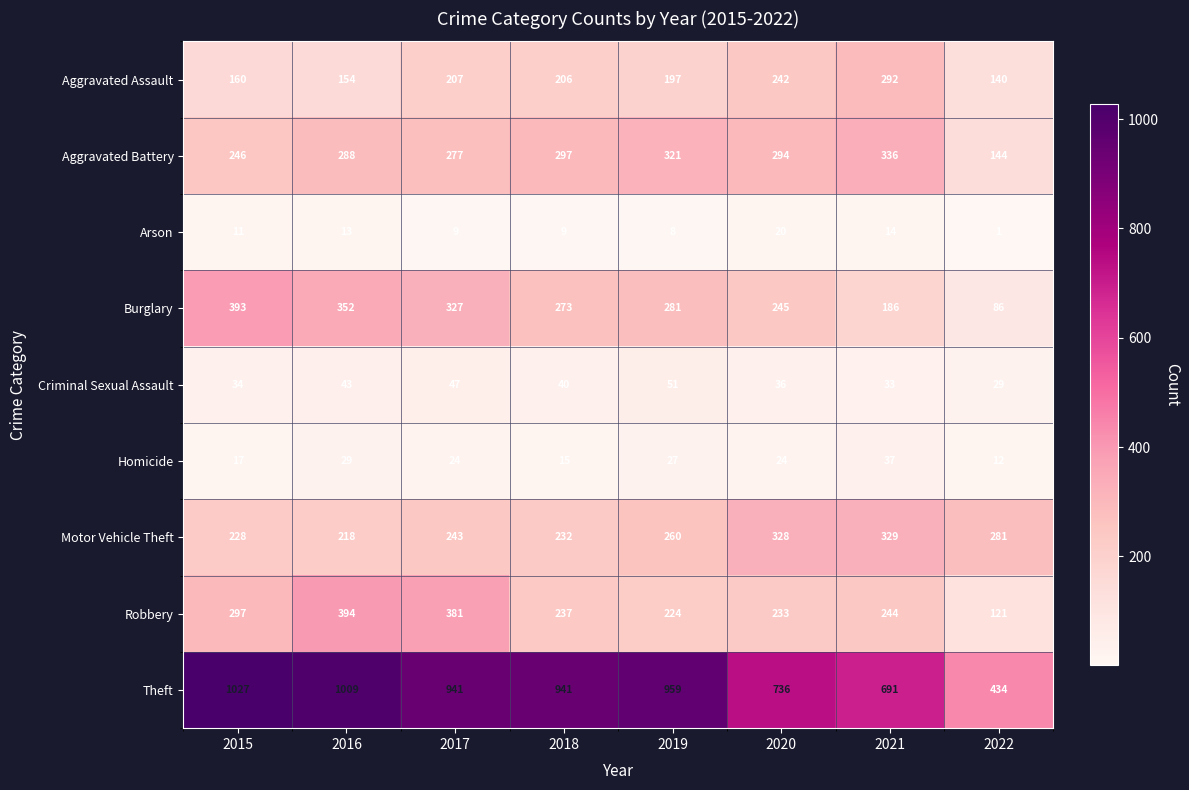

Which category has the highest value in the Theft series?

2015